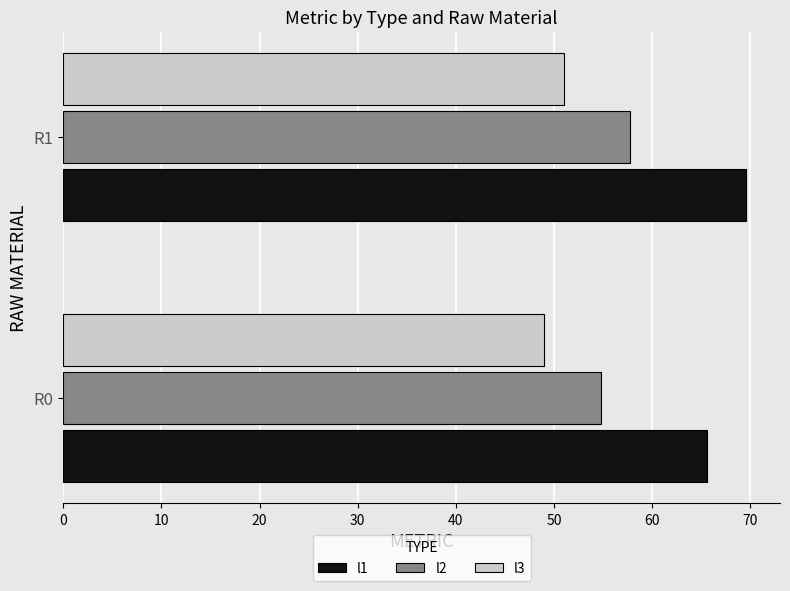

Which series has the largest total across all categories?

l1